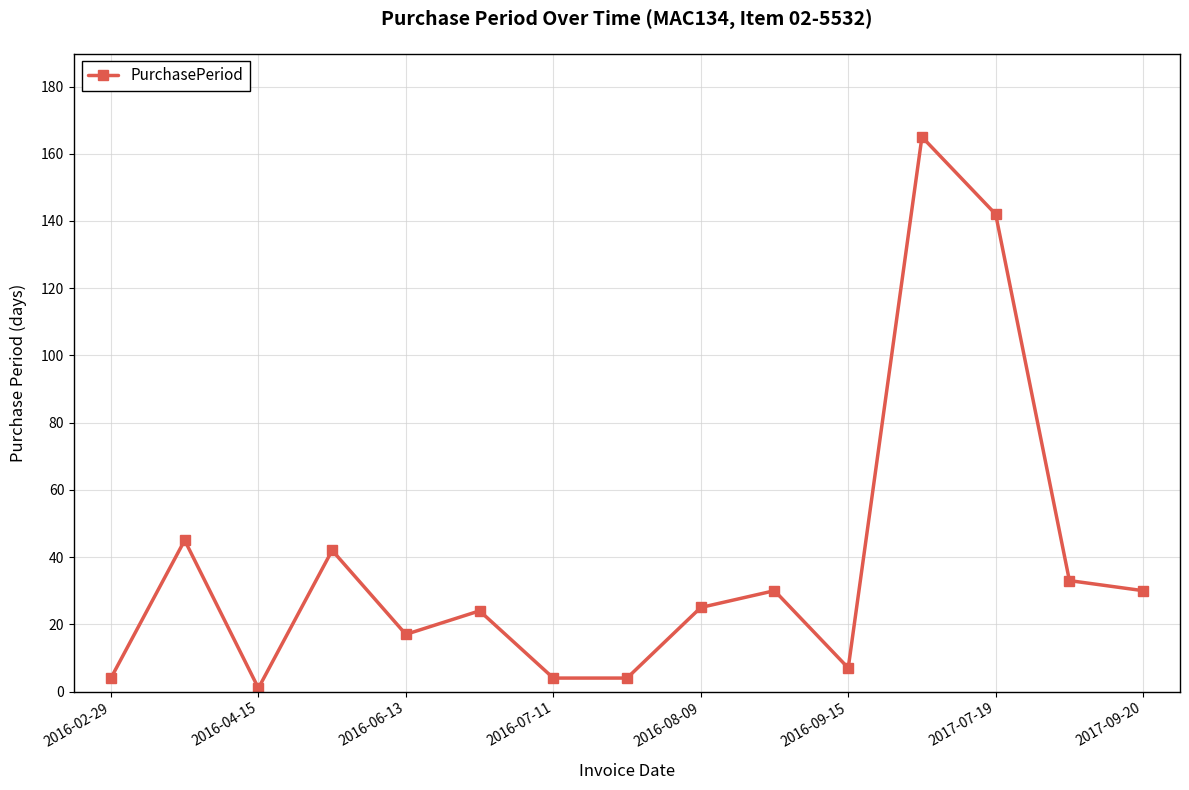

Reading right to left, what are all the values shown in this chart?

30	33	142	165	7	30	25	4	4	24	17	42	1	45	4